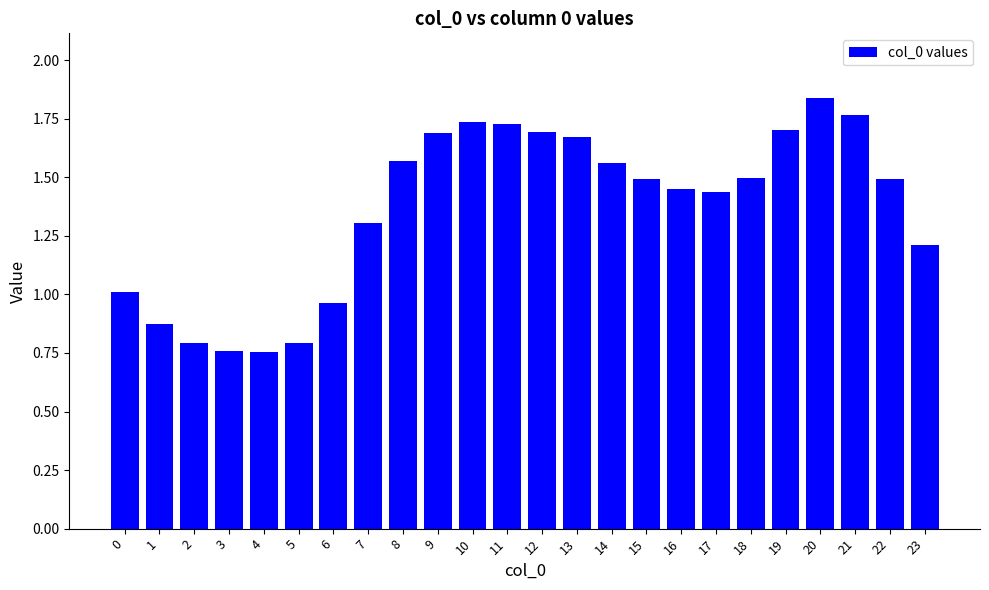

Which label corresponds to the largest value in the chart?

20